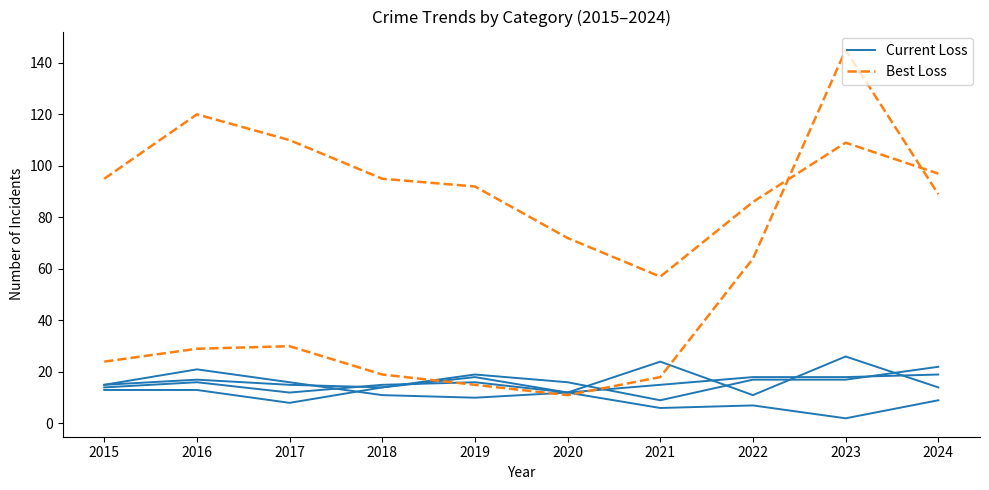

List the series in order of their overall mean, lowest first.

Current Loss, Best Loss